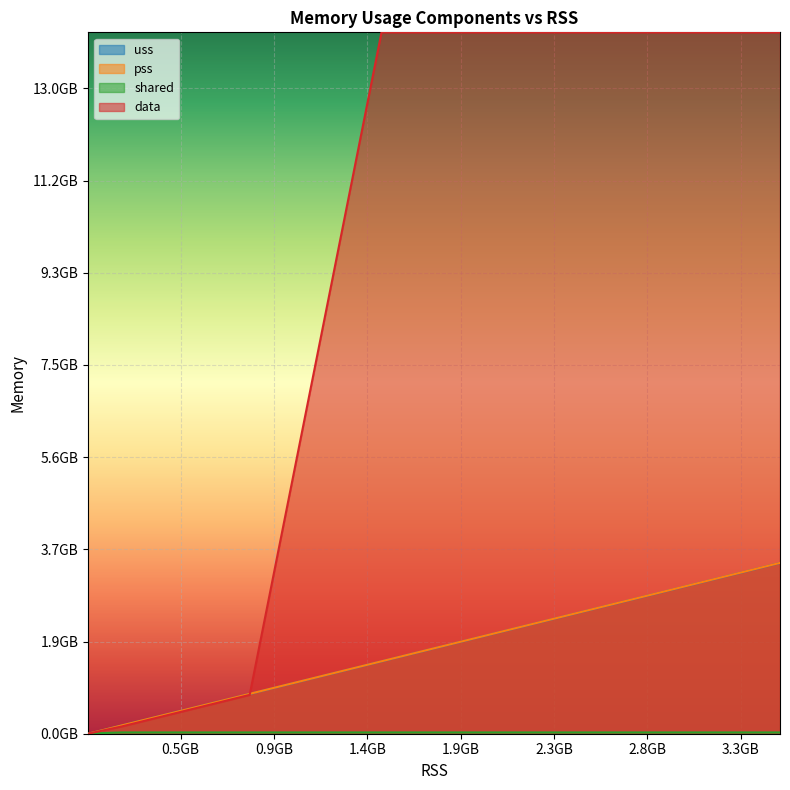

True or false: data and uss intersect in this chart.

True